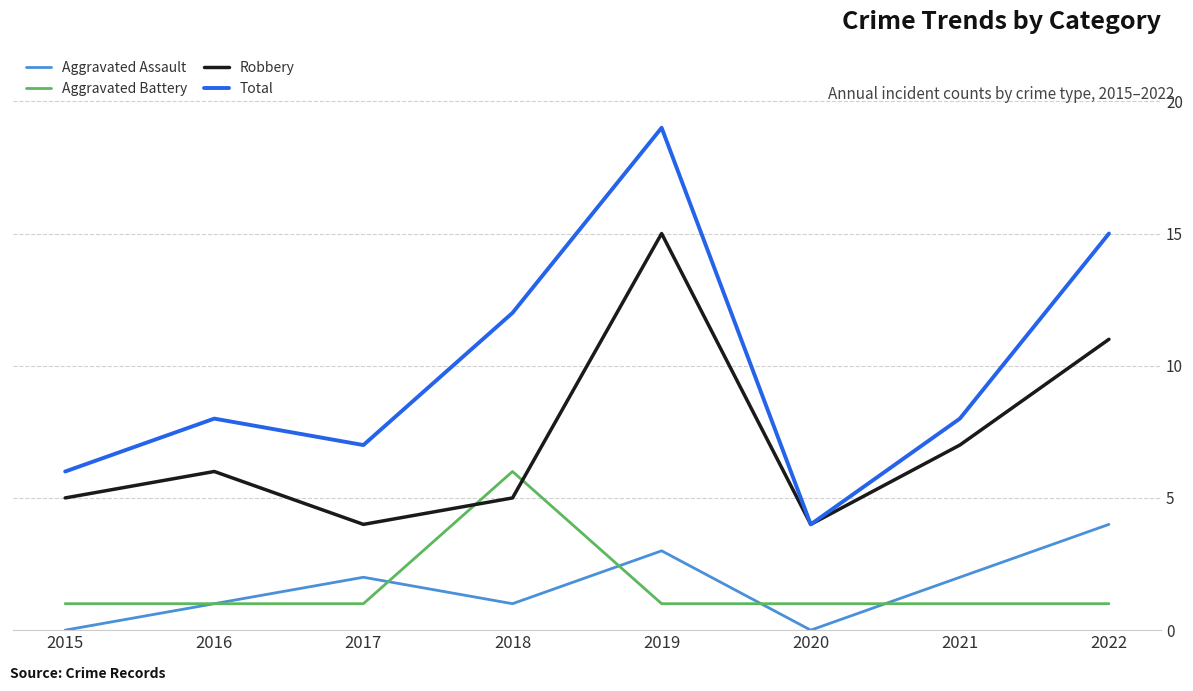

At 2018, list the series in order from smallest to largest.

Aggravated Assault, Robbery, Aggravated Battery, Total